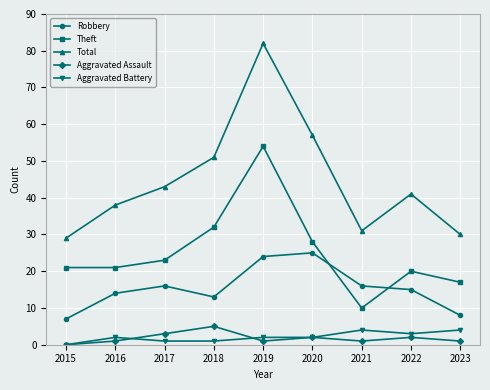

At which label is Total closest to 55?

2020